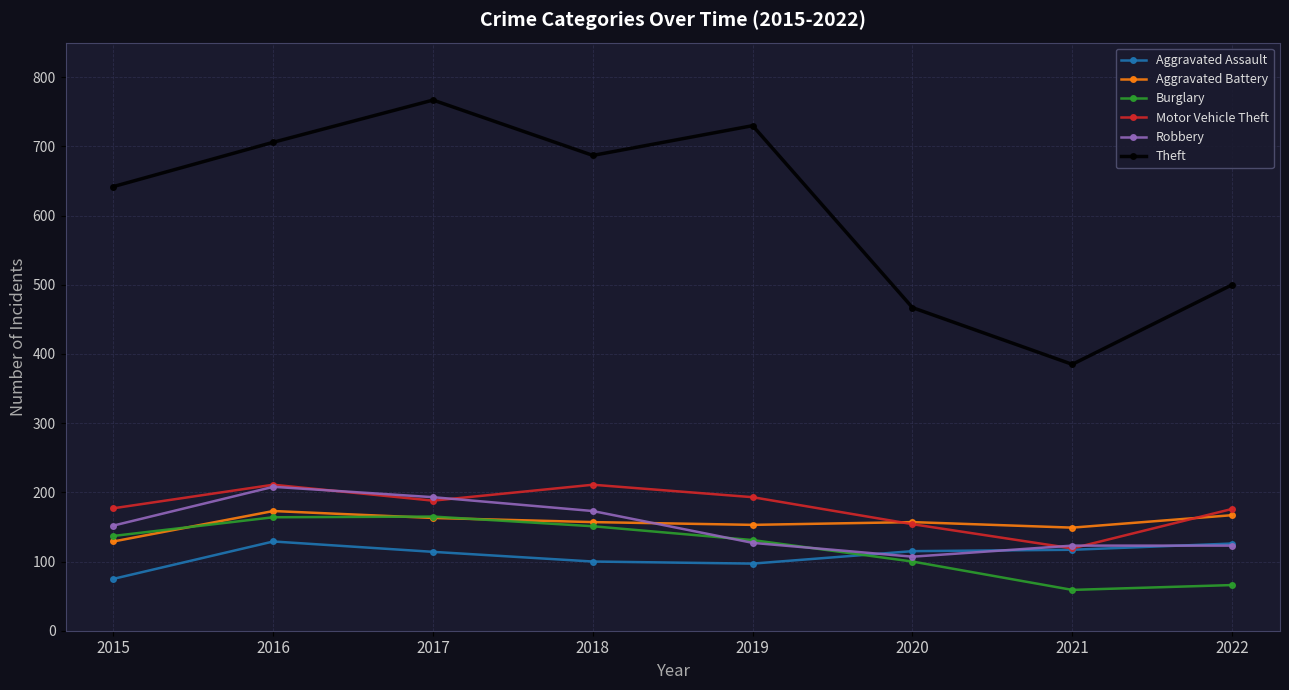

True or false: Burglary has more than 1 points higher than both neighbors.

False